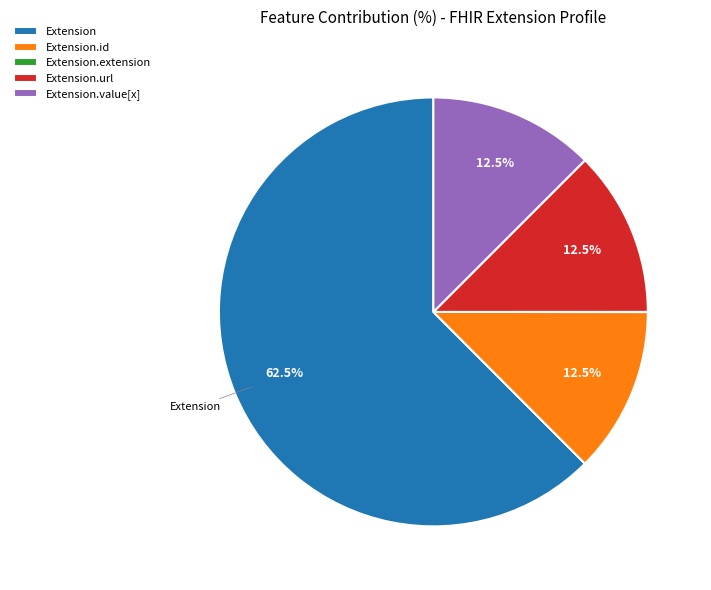

Which slice is the largest?

Extension